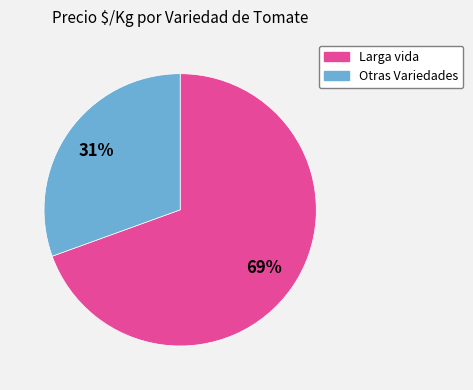

How many slices are in this pie chart?

2